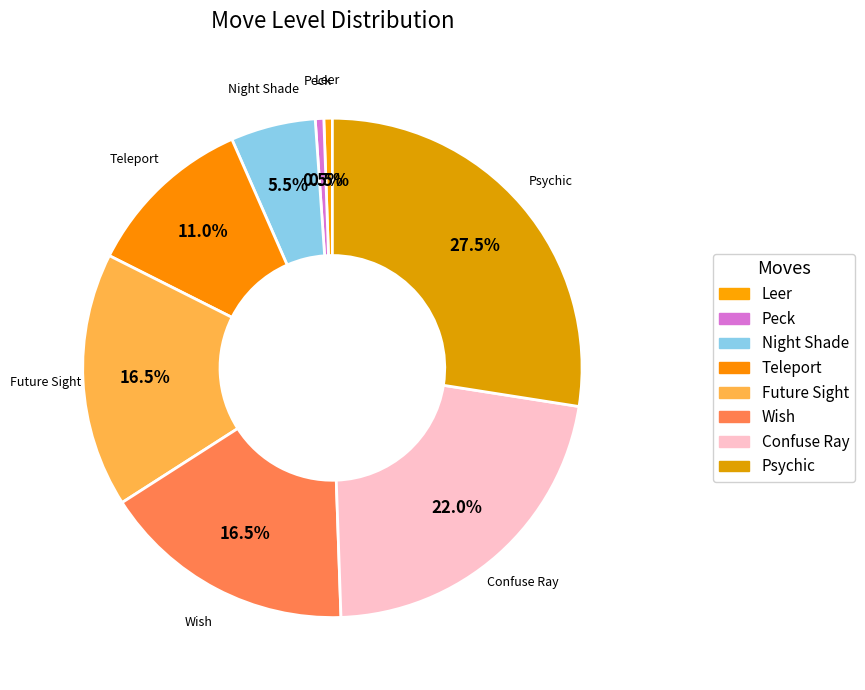

Count the number of slices in the pie.

8